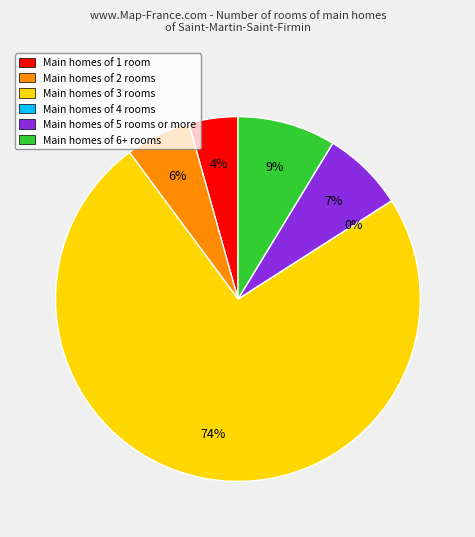

Is there any slice that represents more than half of the pie?

Yes